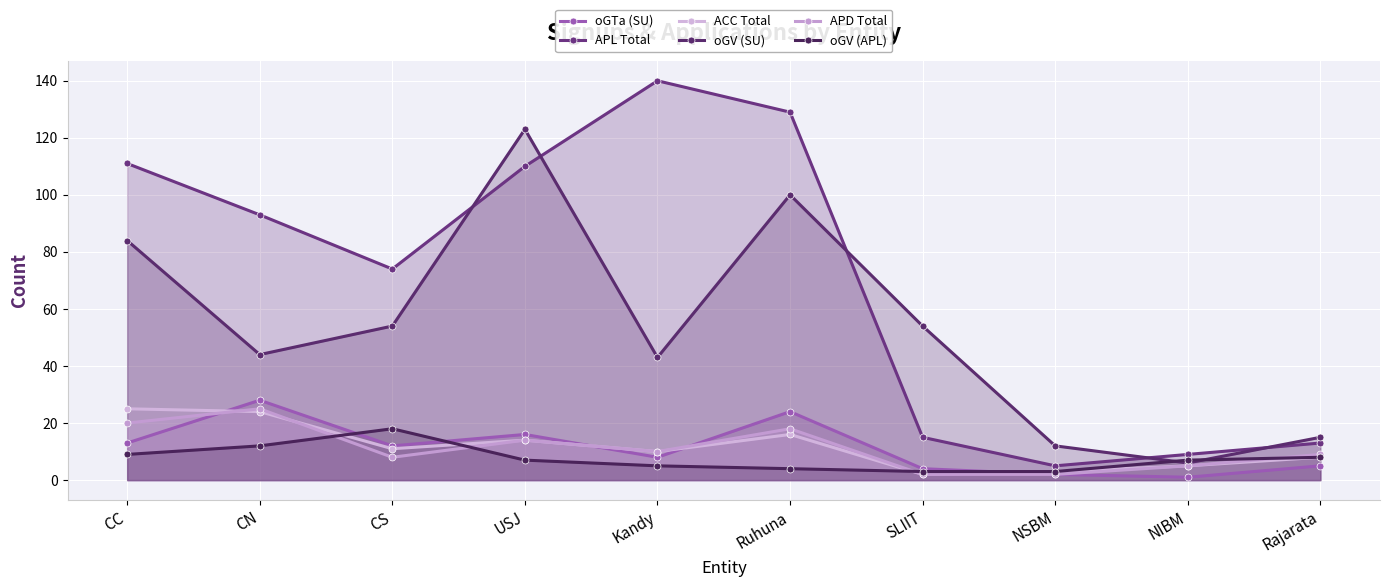

Where does the oGV (APL) series first go above 7?

CC